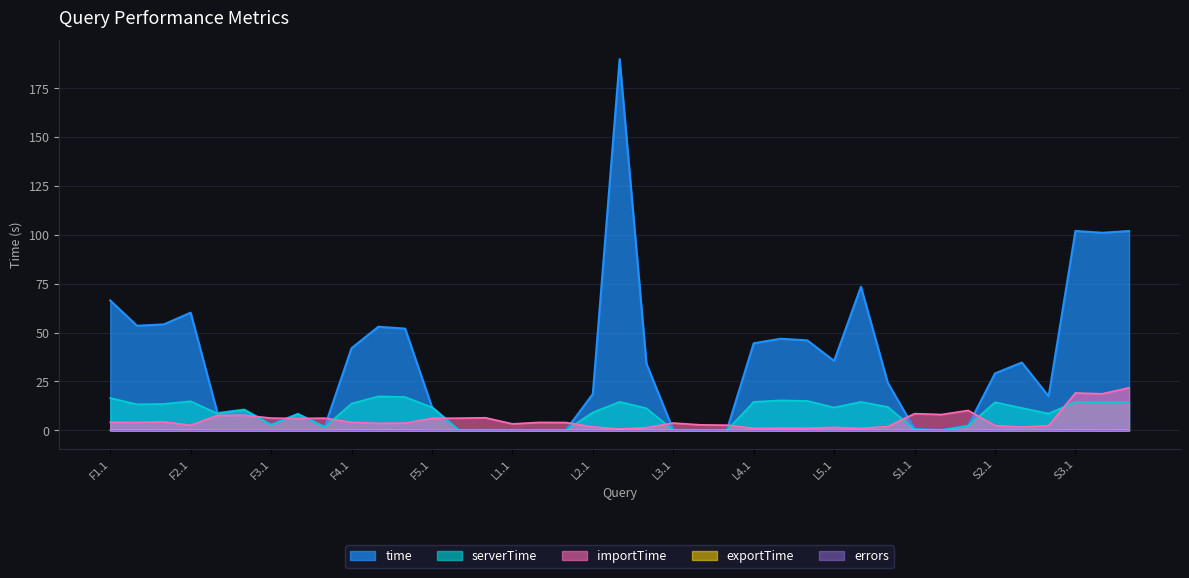

The time series shows 8.4 at F3.2. True or false?

True